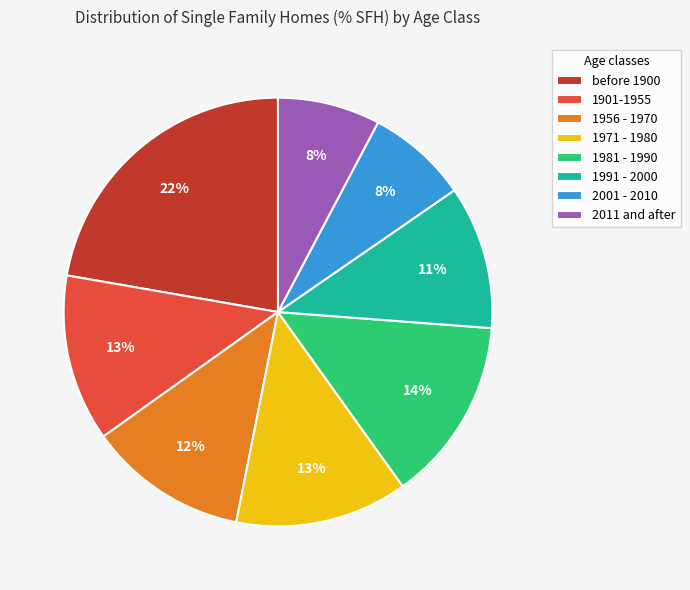

Which has a higher value, before 1900 or 1956 - 1970?

before 1900